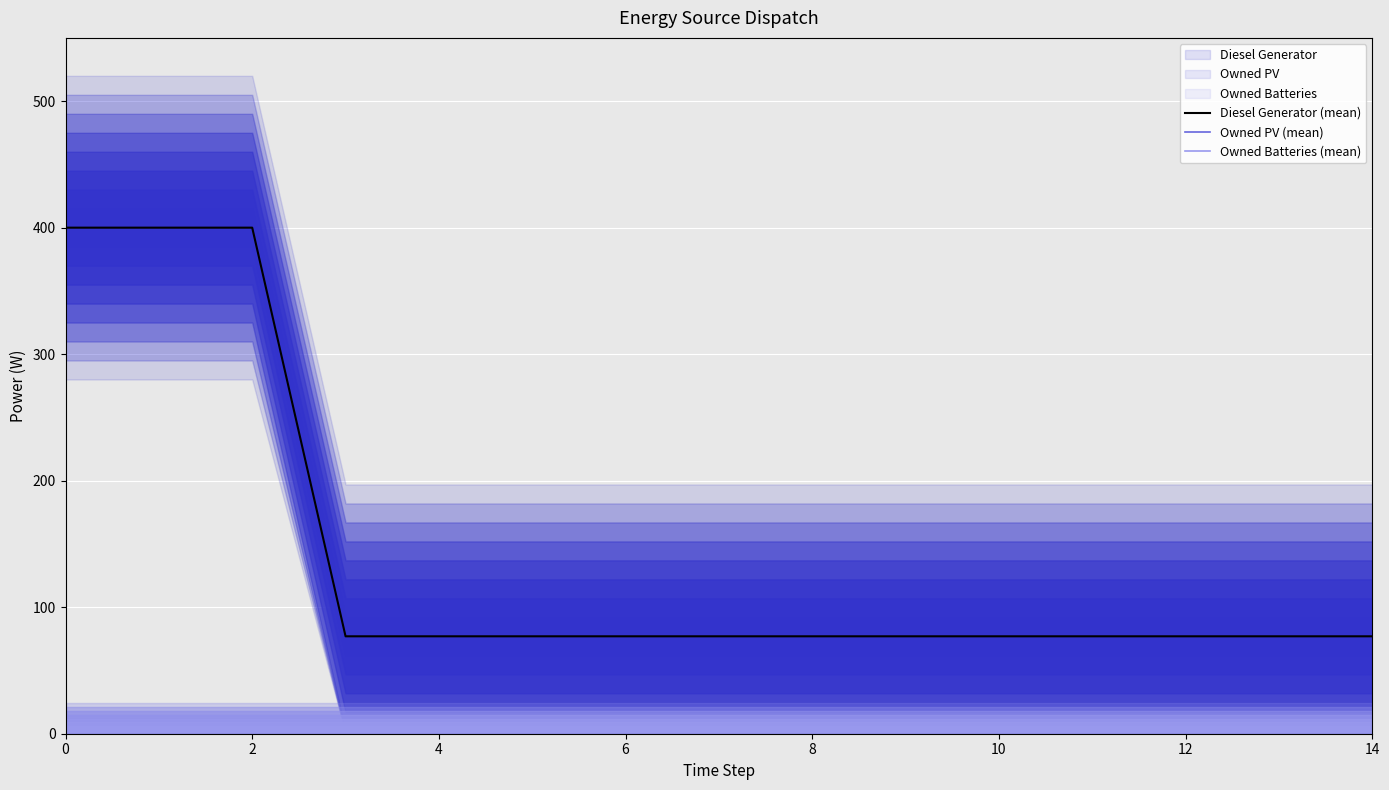

True or false: Owned PV (mean) and Owned Batteries (mean) cross at least once.

False